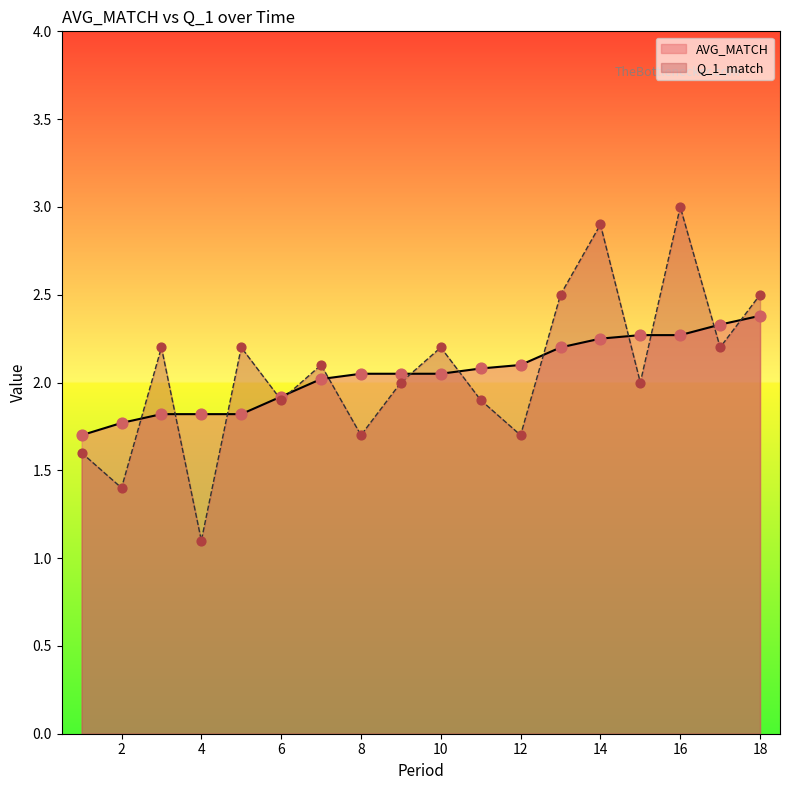

Which series has the widest spread of Y values?

Q_1_match